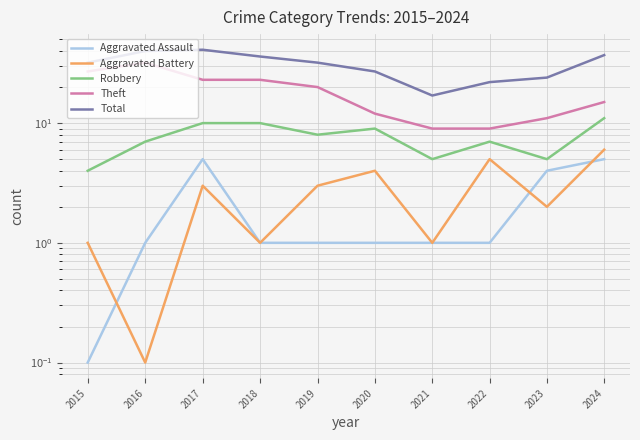

What is the difference between the second highest and minimum values in the Aggravated Battery series?

4.9